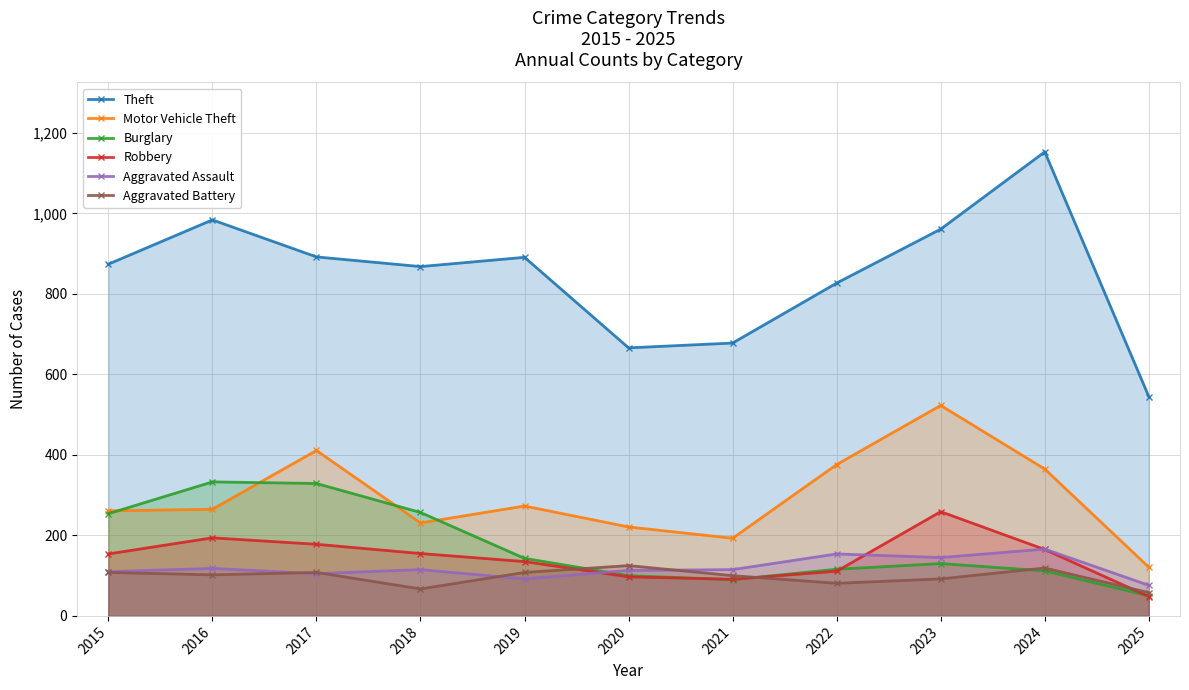

What is the approximate value of Burglary at 2019?

143